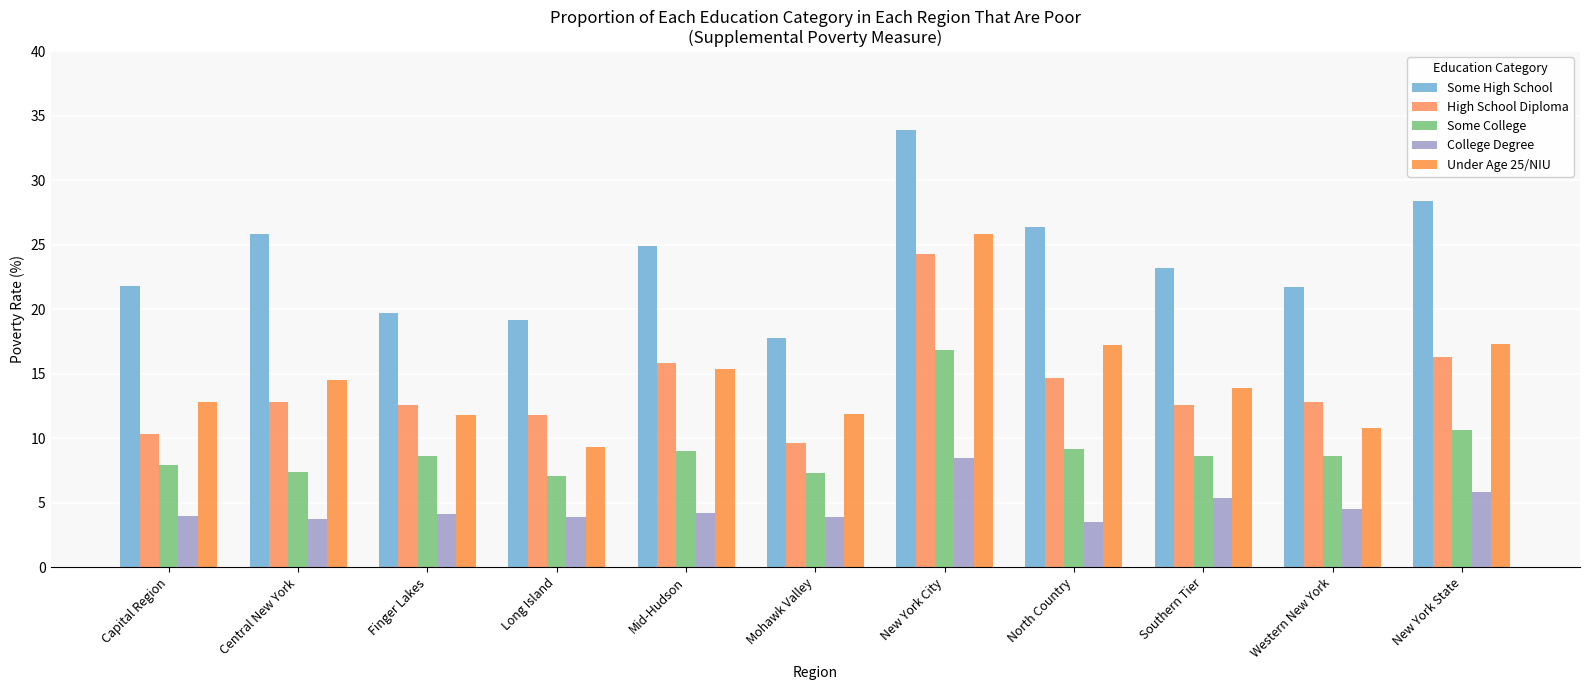

At which label does College Degree first exceed 4?

Finger Lakes